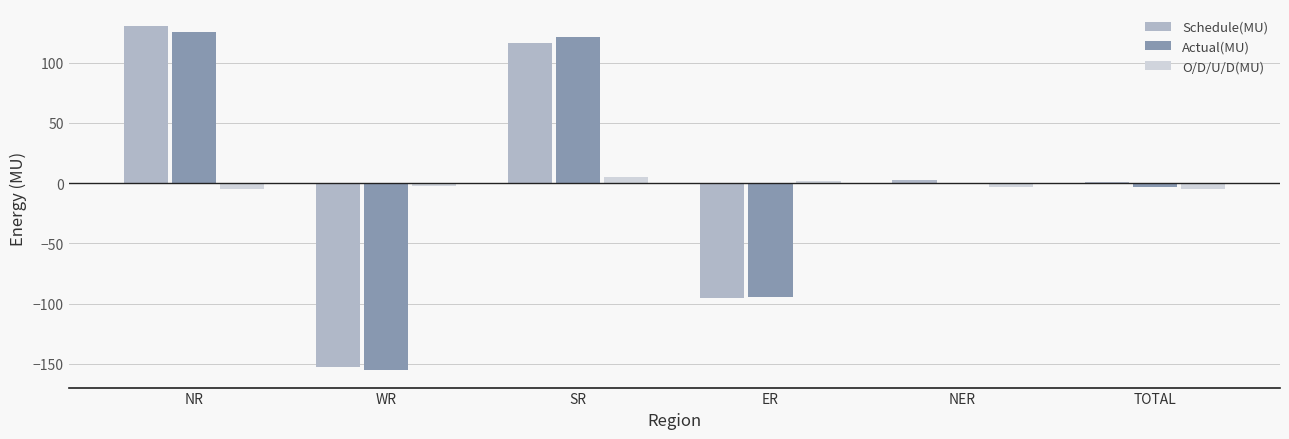

True or false: Schedule(MU) has a value of 189.5 at NR.

False